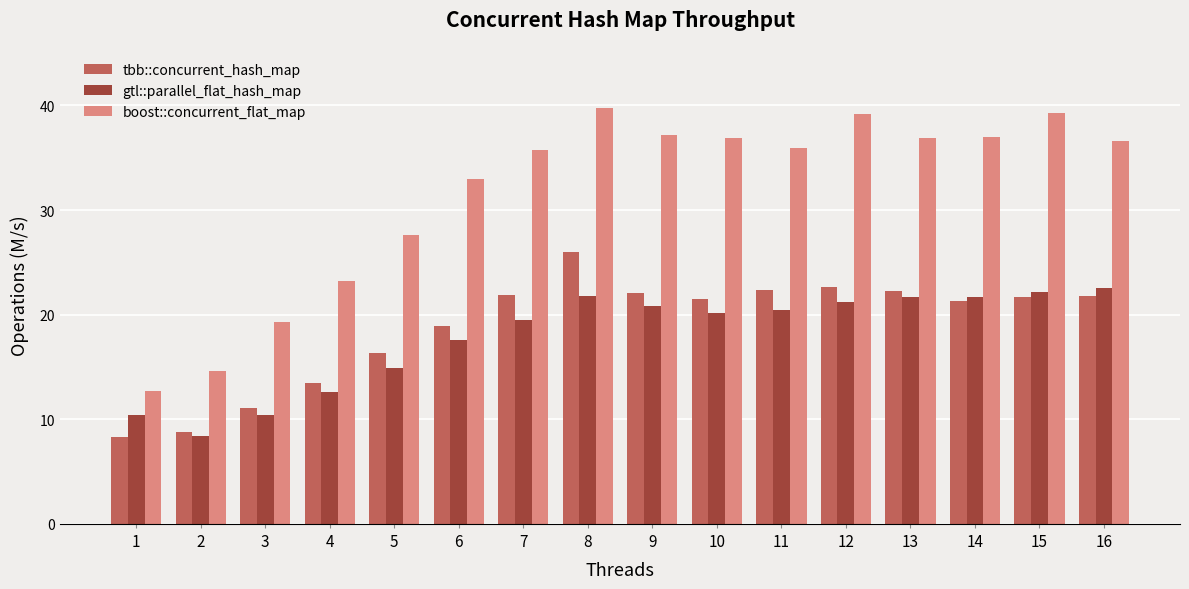

Does the chart contain stacked bars?

No